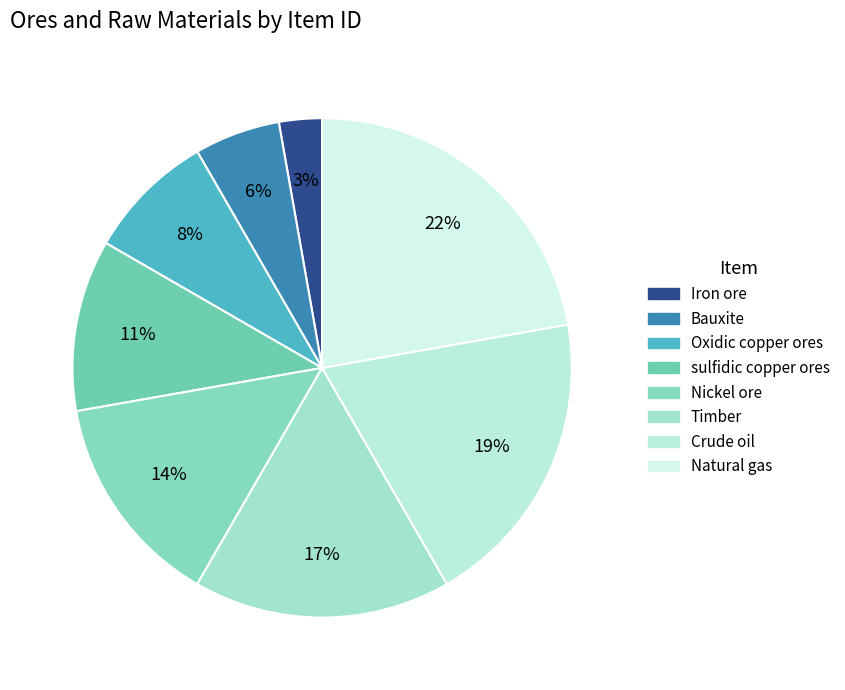

Count the number of slices in the pie.

8